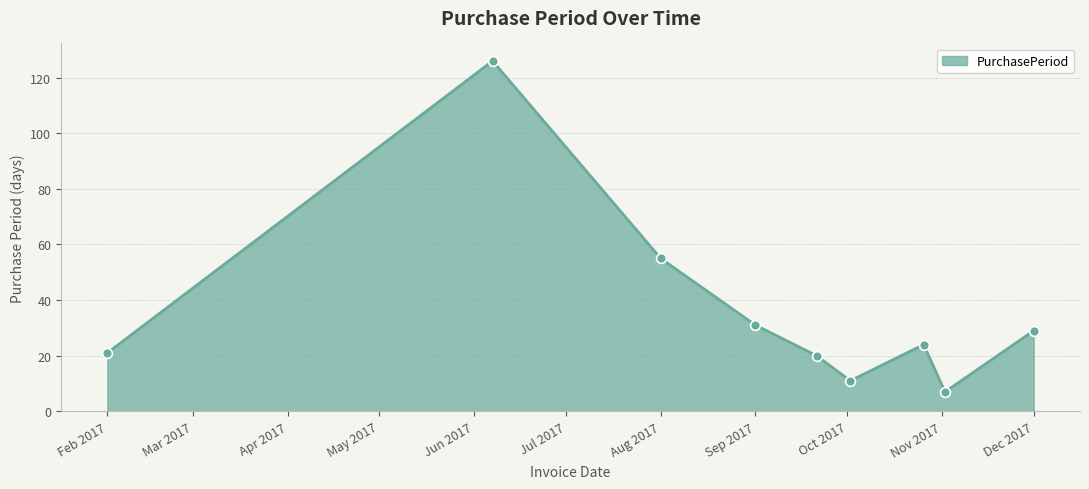

What is the greatest value displayed?

126